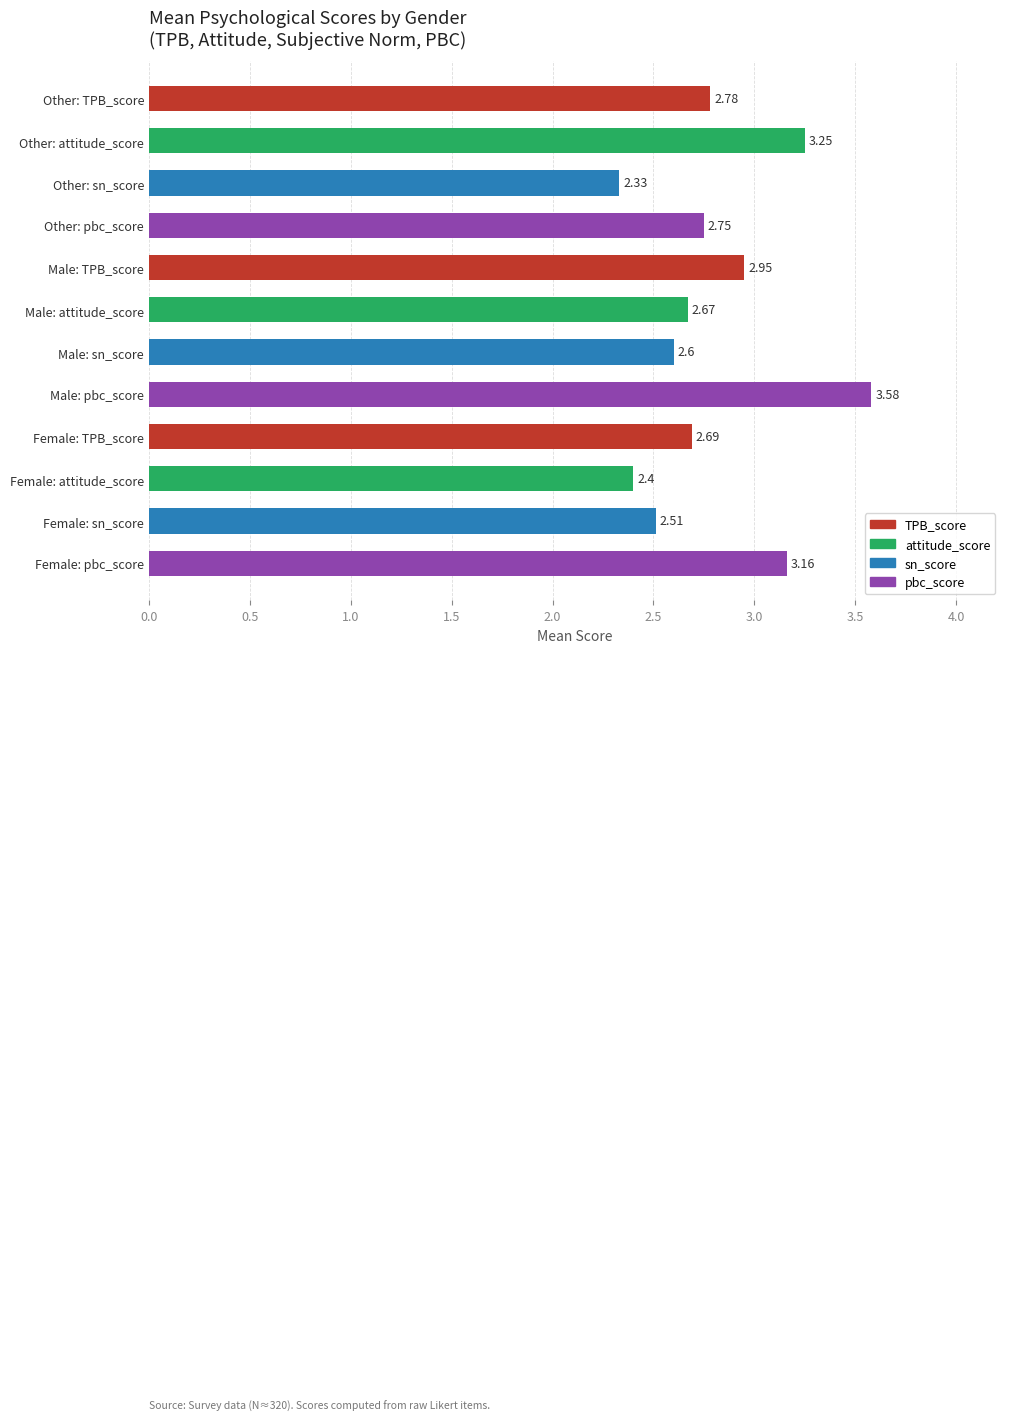

How many bars are there in total?

12